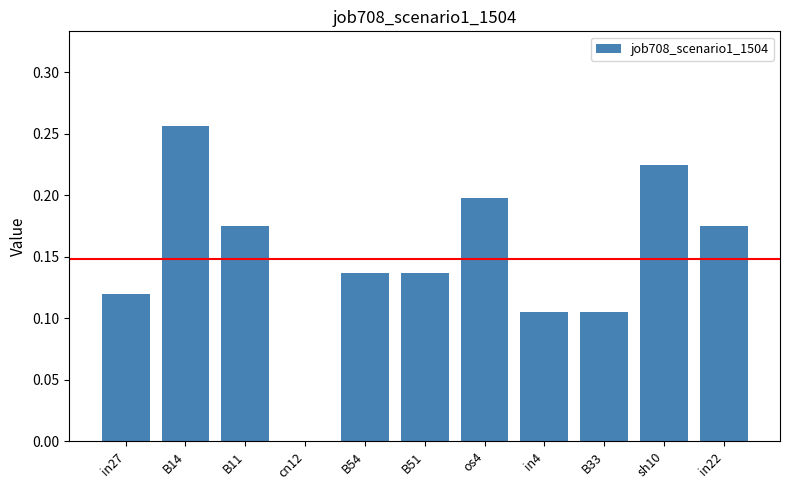

What is the sum of the values at B14 and in22?

0.4